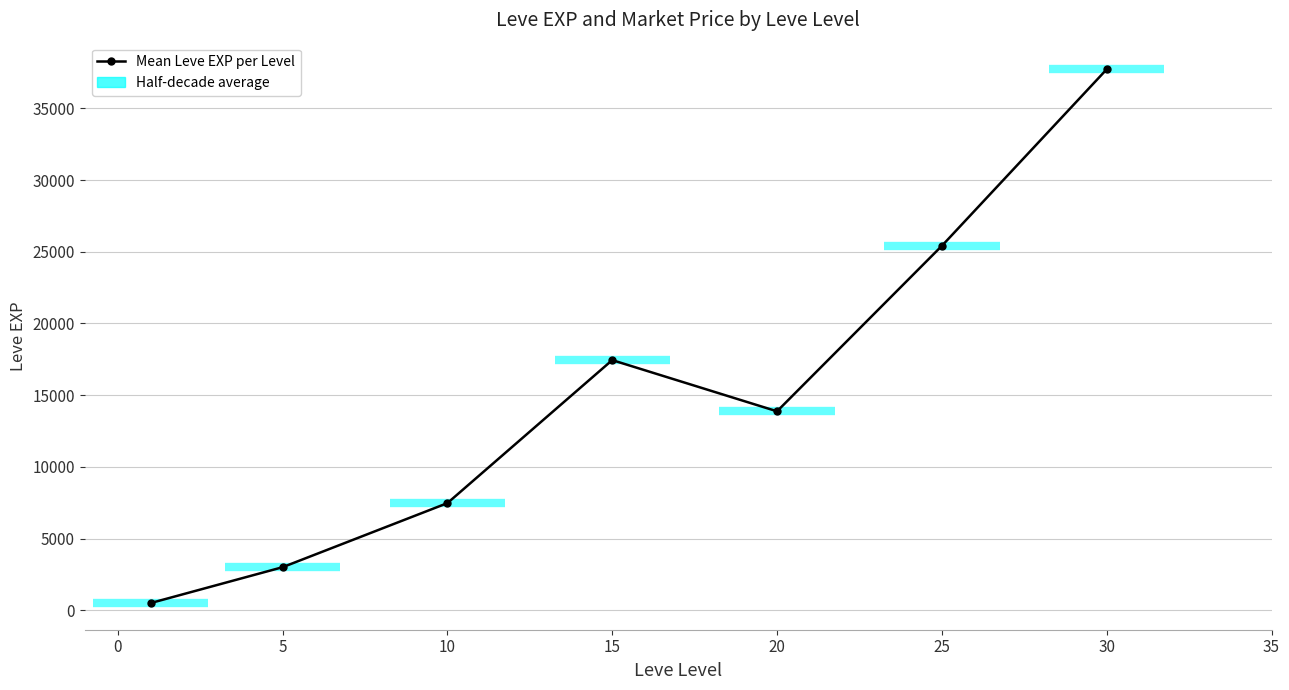

How many data points are less than 13876?

3